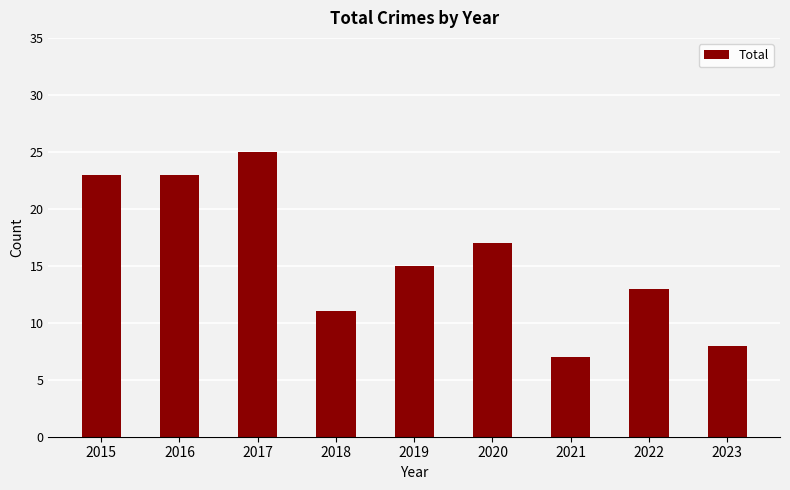

Reading left to right, what are all the values shown in this chart?

2015=23	2016=23	2017=25	2018=11	2019=15	2020=17	2021=7	2022=13	2023=8